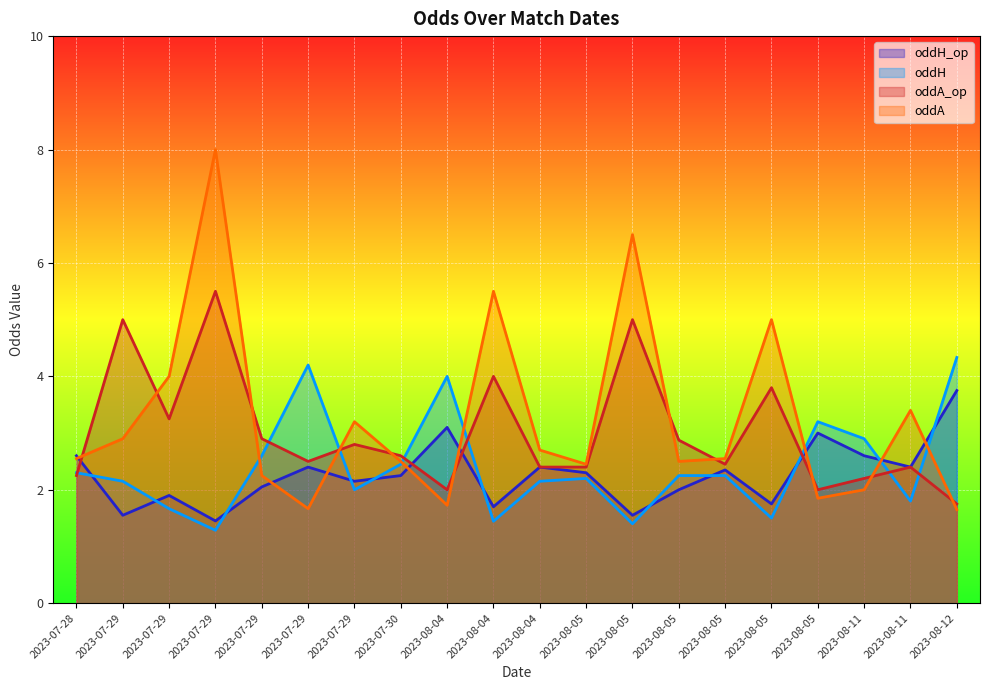

At which category is the sum across all series the highest?

2023-07-29